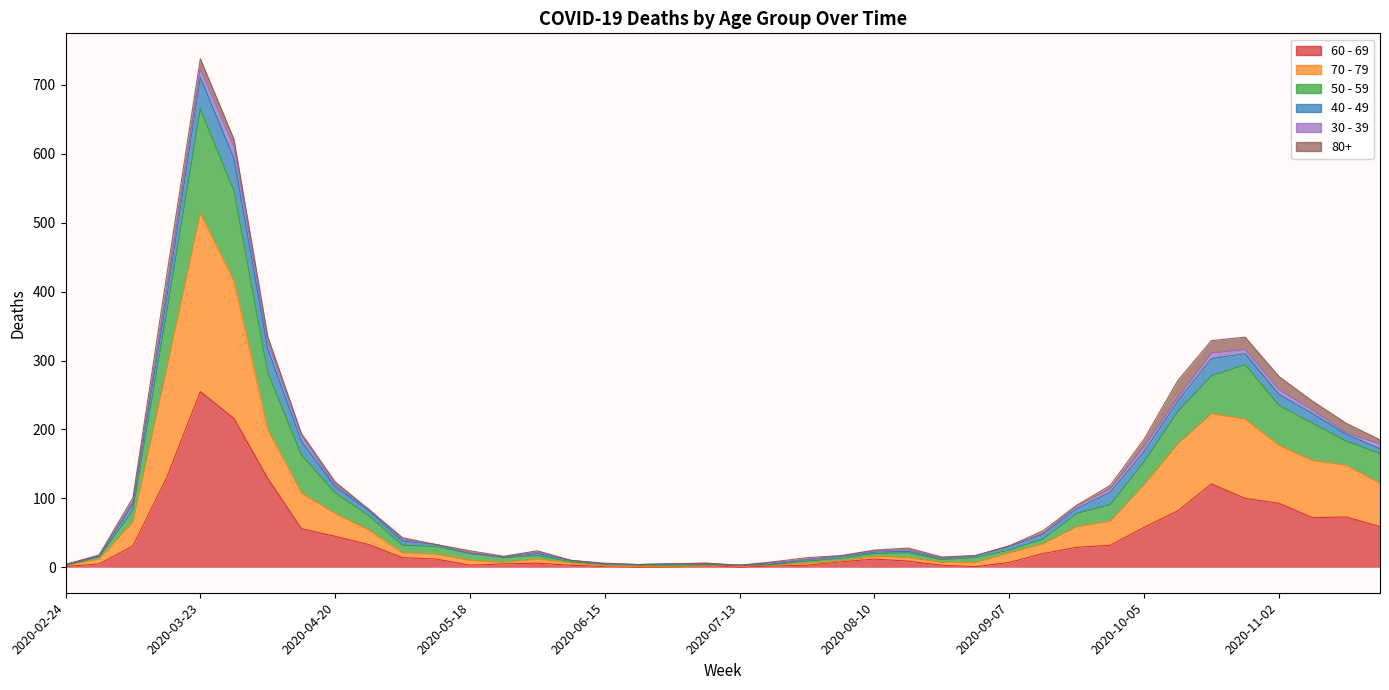

What is the label of the 2nd point from the right?

2020-11-16